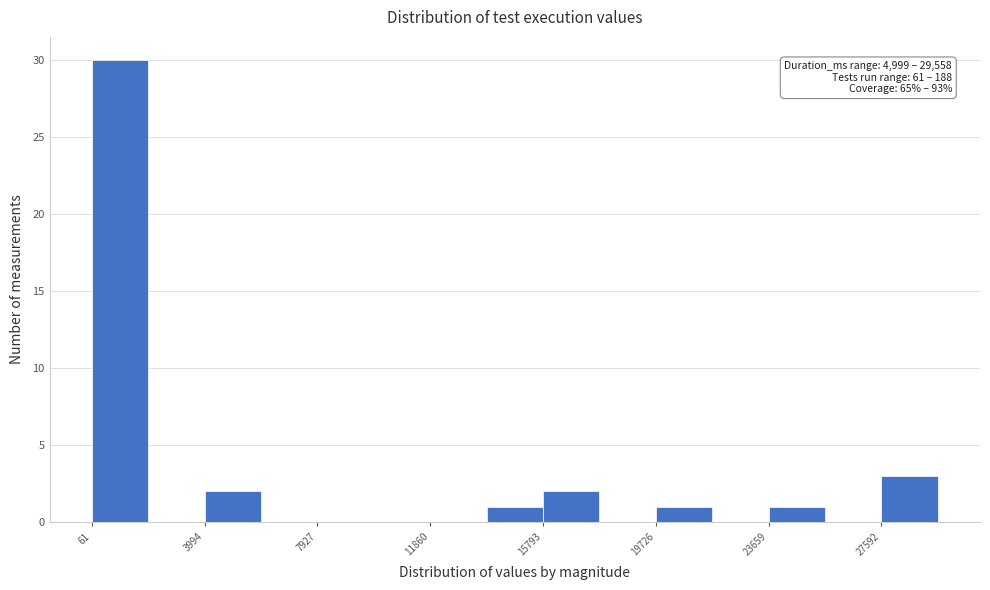

Around what value on the x-axis is the tallest bar? Give the approximate position of its centre, as read against the axis.

1000